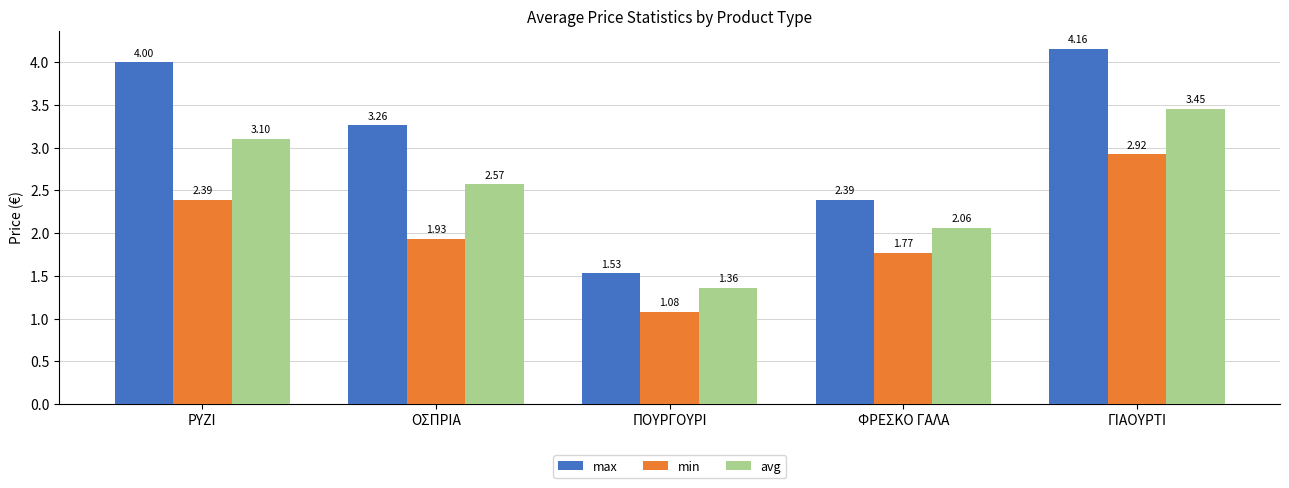

How many groups of bars are there?

5